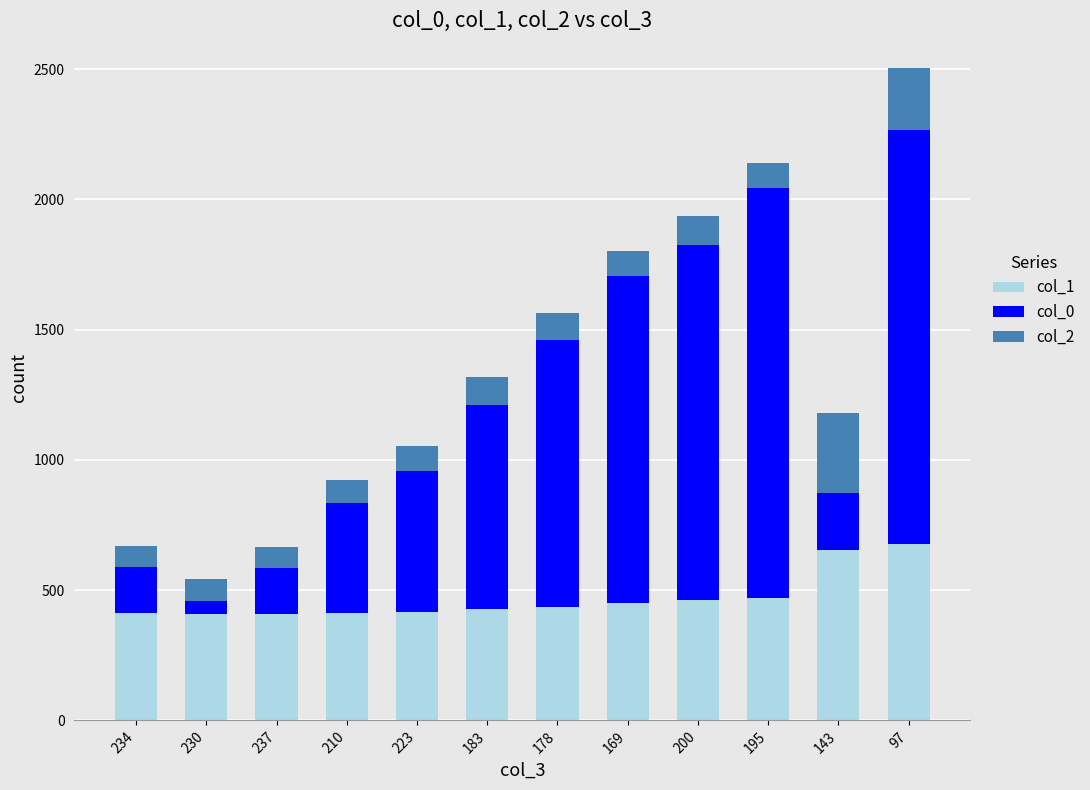

What is the total value across all series at 143?

1182